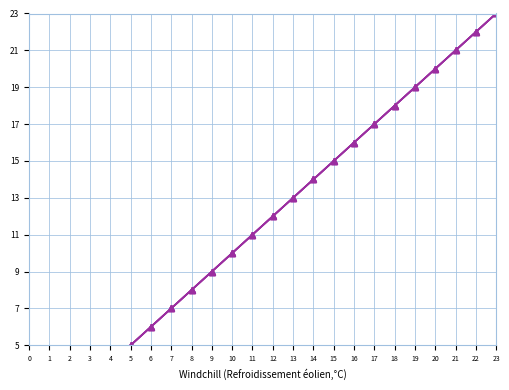

Does the chart have visible grid lines?

Yes